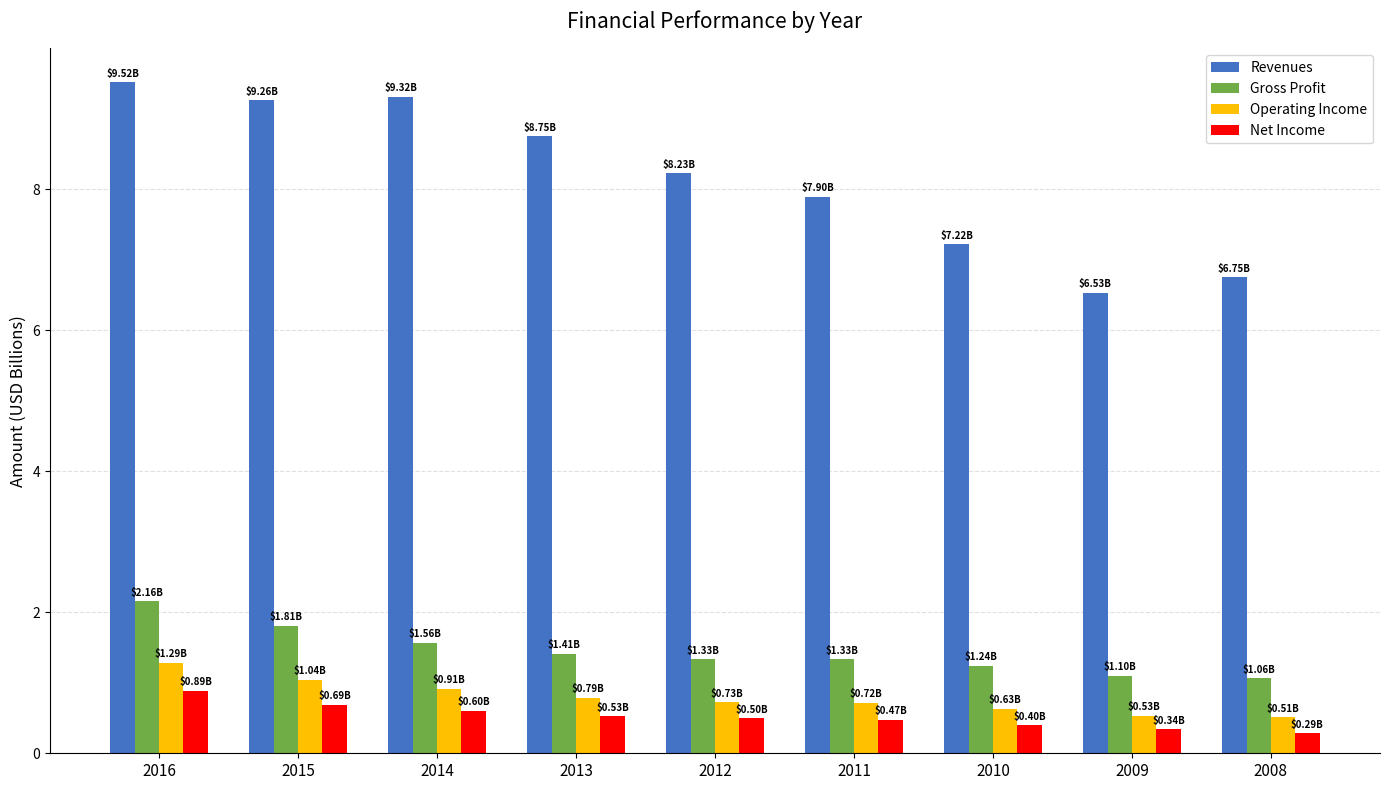

What are all the series names shown in the legend?

Revenues, Gross Profit, Operating Income, Net Income